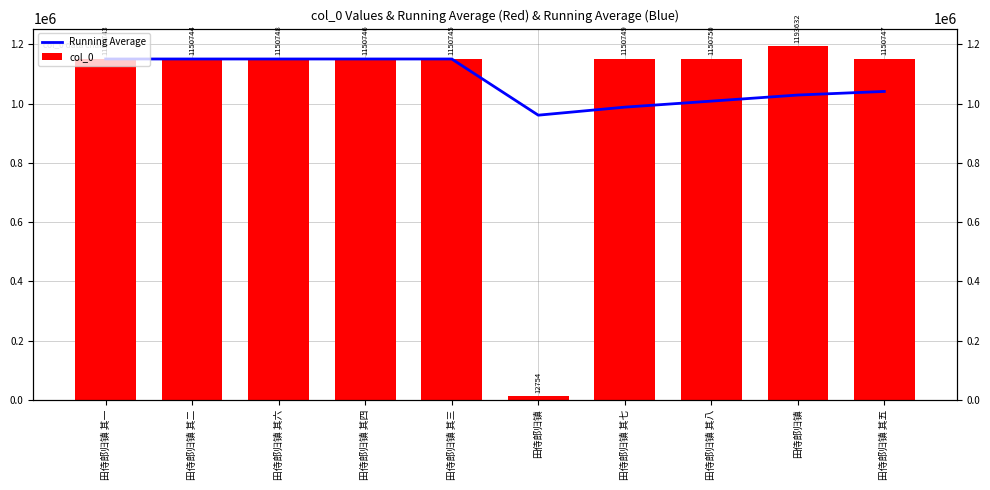

What is the label of the 2nd bar from the left?

田侍郎归镇 其二